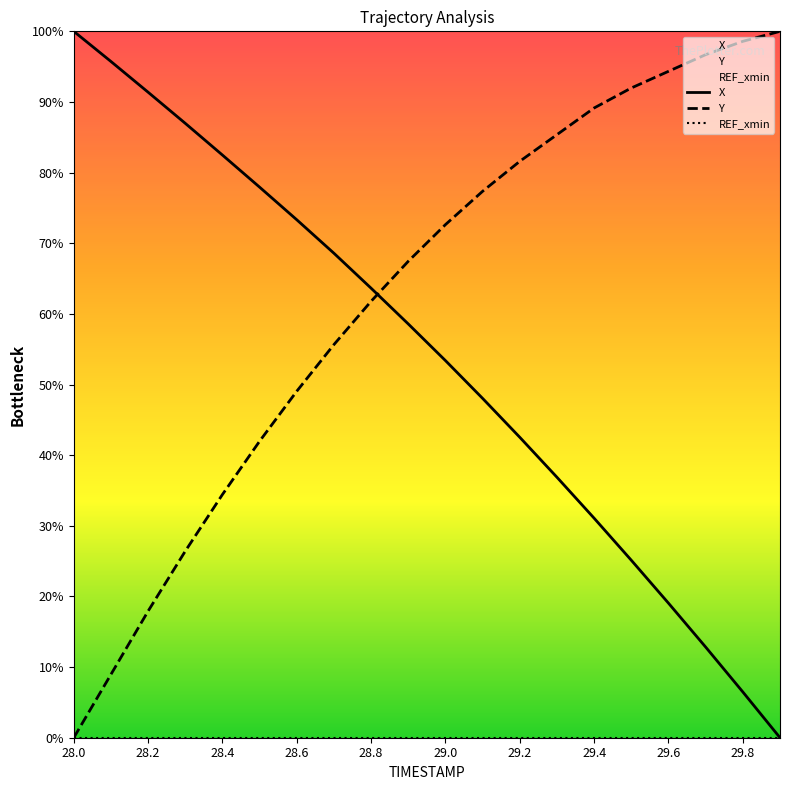

The Y series shows 34.4 at 28.4. True or false?

True